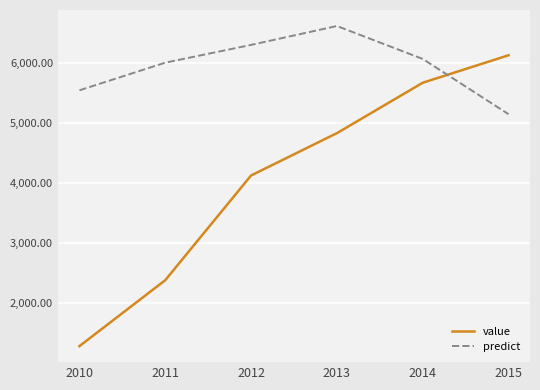

What is the difference between the highest and lowest values at 2010?

4263.0